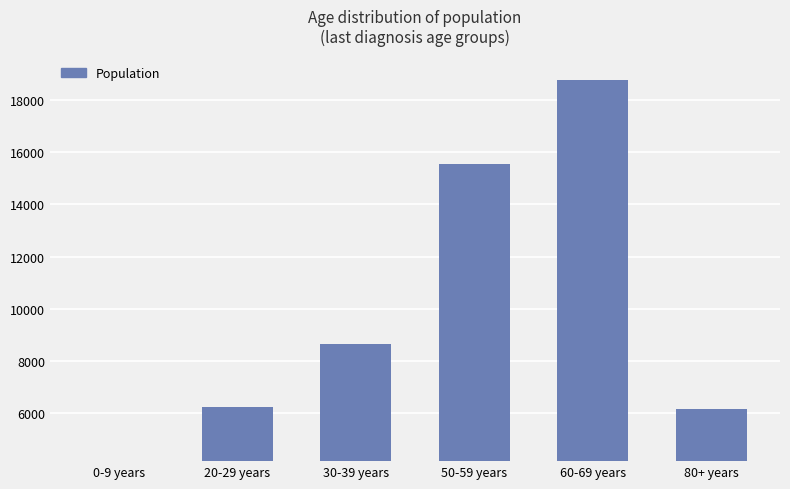

True or false: the data shows 6170 at 80+ years.

True